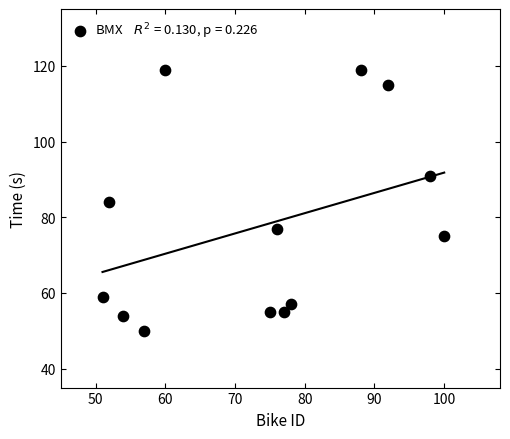

What is the range of X values (max minus min)?

49